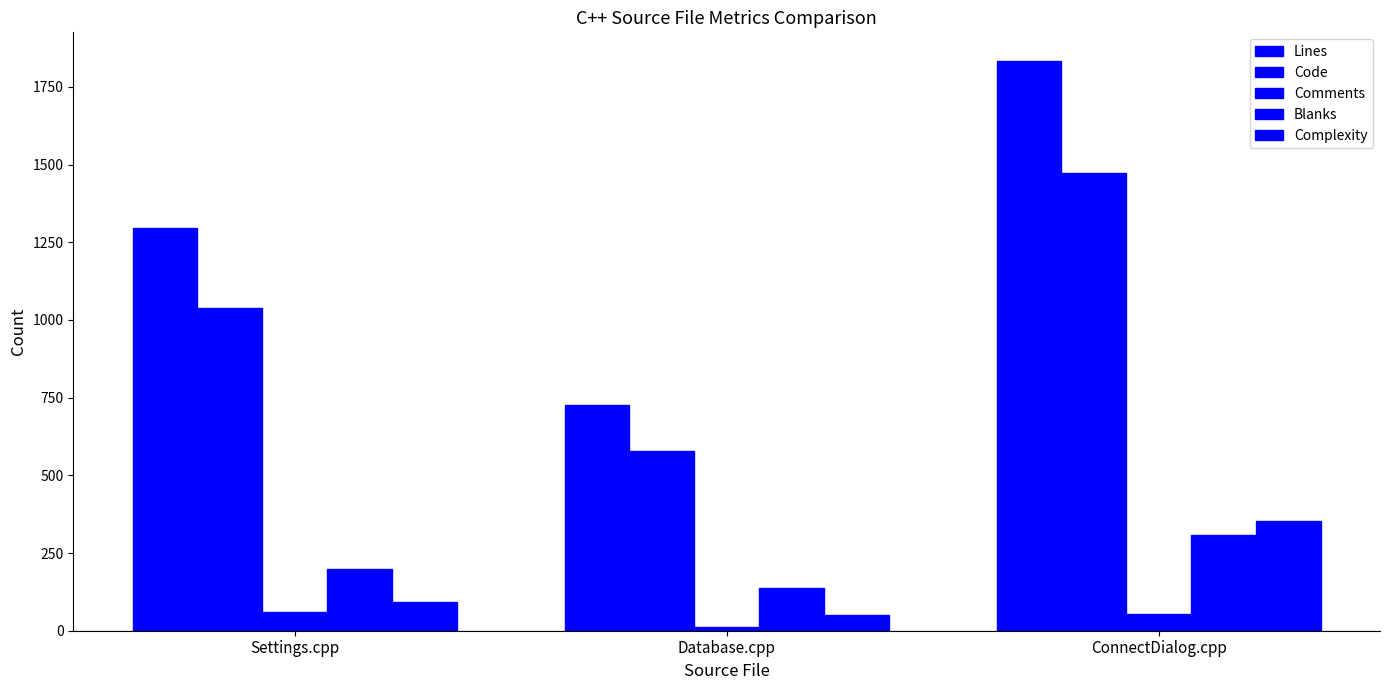

True or false: Code has a value of 578 at Database.cpp.

True